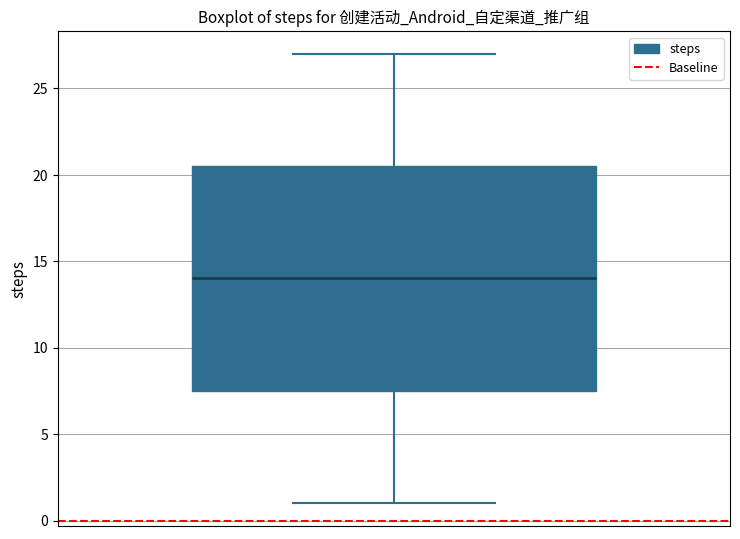

Transcribe this box plot: give where the median line is, the range the box spans, and where the two whiskers end, as read against the y-axis. The values are not printed on the chart, so give them approximately, as read against the axis.

median 14.0, box 7.5 to 20.5, whiskers 1.0 to 27.0